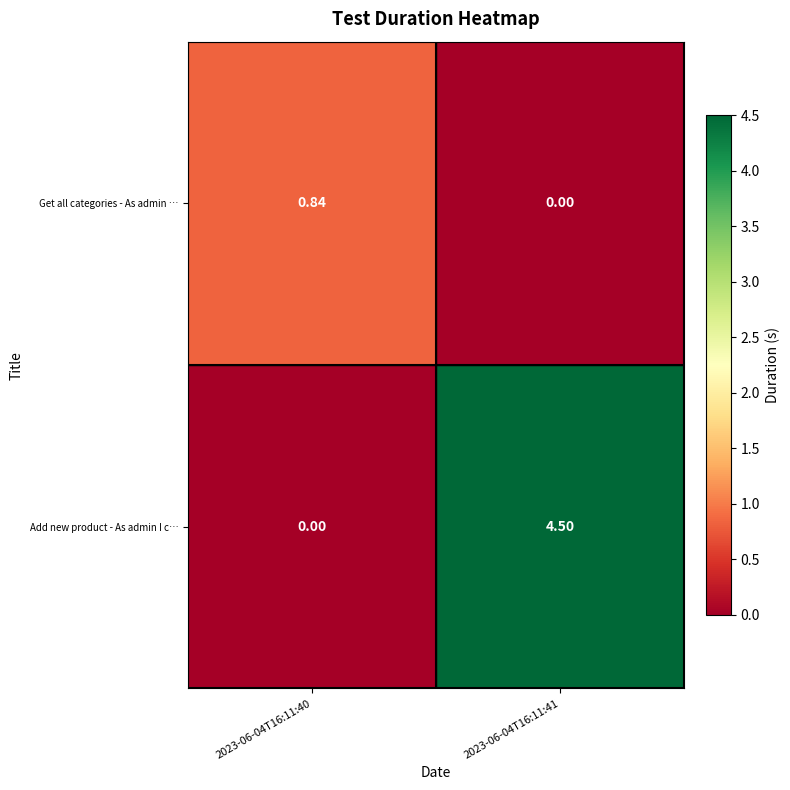

Which series has the widest spread of values?

Add new product - As admin I c…